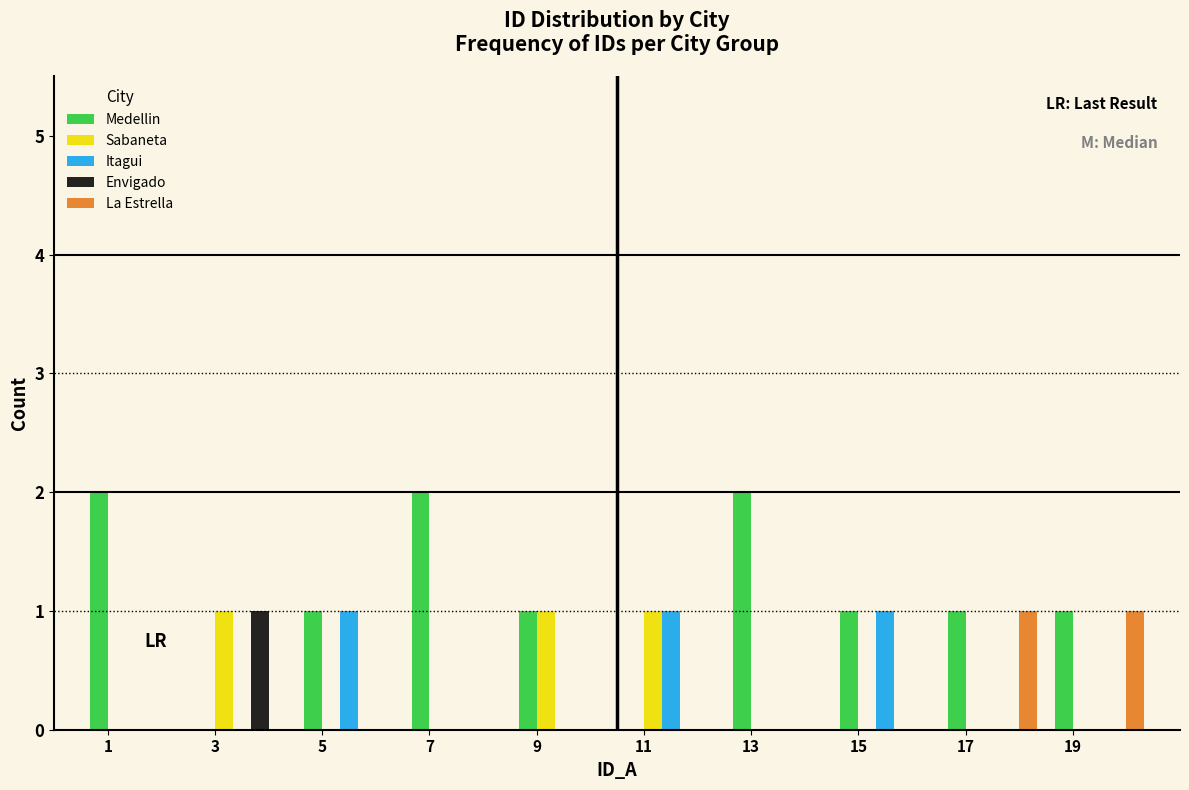

Reading left to right, list every range on the x-axis with the height of the bar of each series over it. The values are not printed on the chart, so give them approximately, as read against the axis.

0.5 to 2.5: Medellin=2	Sabaneta=0	Itagui=0	Envigado=0	La Estrella=0
2.5 to 4.5: Medellin=0	Sabaneta=1	Itagui=0	Envigado=1	La Estrella=0
4.5 to 6.5: Medellin=1	Sabaneta=0	Itagui=1	Envigado=0	La Estrella=0
6.5 to 8.5: Medellin=2	Sabaneta=0	Itagui=0	Envigado=0	La Estrella=0
8.5 to 10.5: Medellin=1	Sabaneta=1	Itagui=0	Envigado=0	La Estrella=0
10.5 to 12.5: Medellin=0	Sabaneta=1	Itagui=1	Envigado=0	La Estrella=0
12.5 to 14.5: Medellin=2	Sabaneta=0	Itagui=0	Envigado=0	La Estrella=0
14.5 to 16.5: Medellin=1	Sabaneta=0	Itagui=1	Envigado=0	La Estrella=0
16.5 to 18.5: Medellin=1	Sabaneta=0	Itagui=0	Envigado=0	La Estrella=1
18.5 to 20.5: Medellin=1	Sabaneta=0	Itagui=0	Envigado=0	La Estrella=1